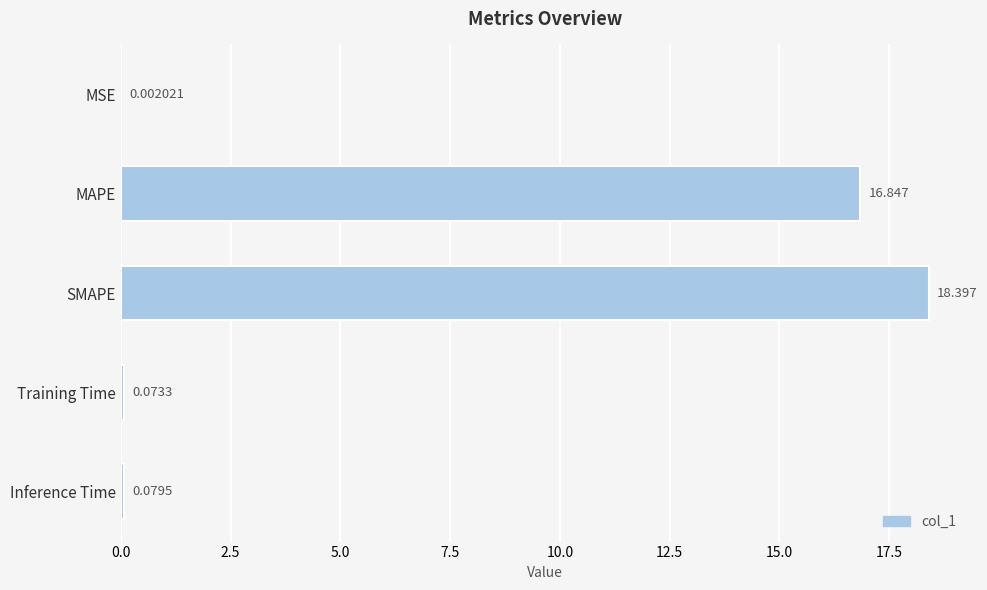

At which label is the value closest to 9?

MAPE